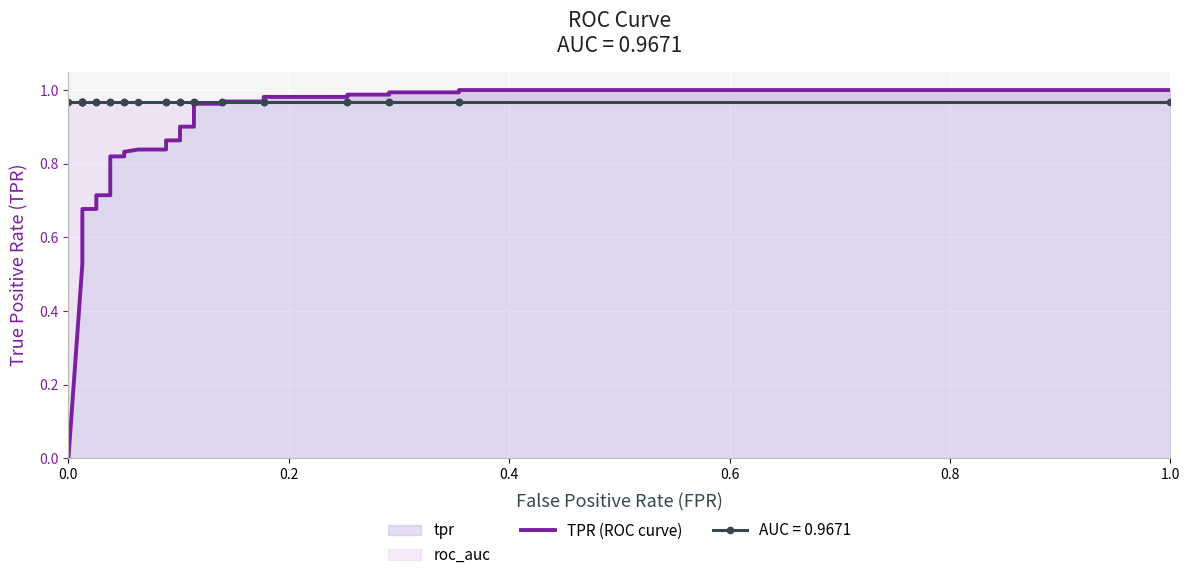

Reading left to right, transcribe all the data shown in this chart.

0.0	0.5	0.6	0.6	0.6	0.7	0.7	0.7	0.7	0.7	0.8	0.8	0.8	0.8	0.8	0.9	0.9	0.9	0.9	1.0	1.0	1.0	1.0	1.0	1.0	1.0	1.0	1.0	1.0	1.0	1.0